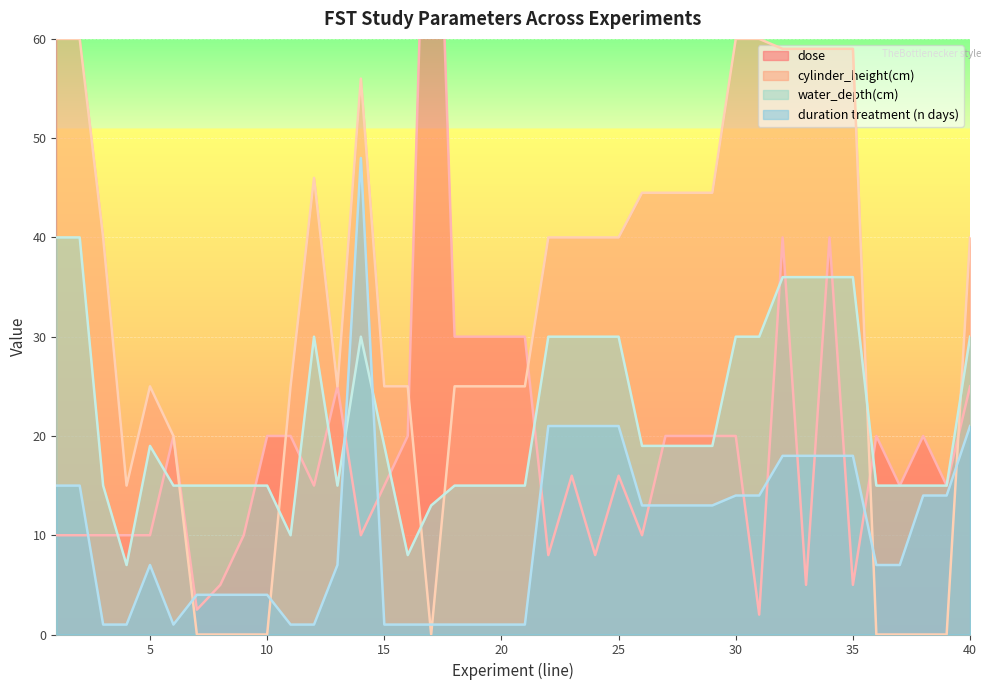

At how many categories does at least one series exceed 44?

15